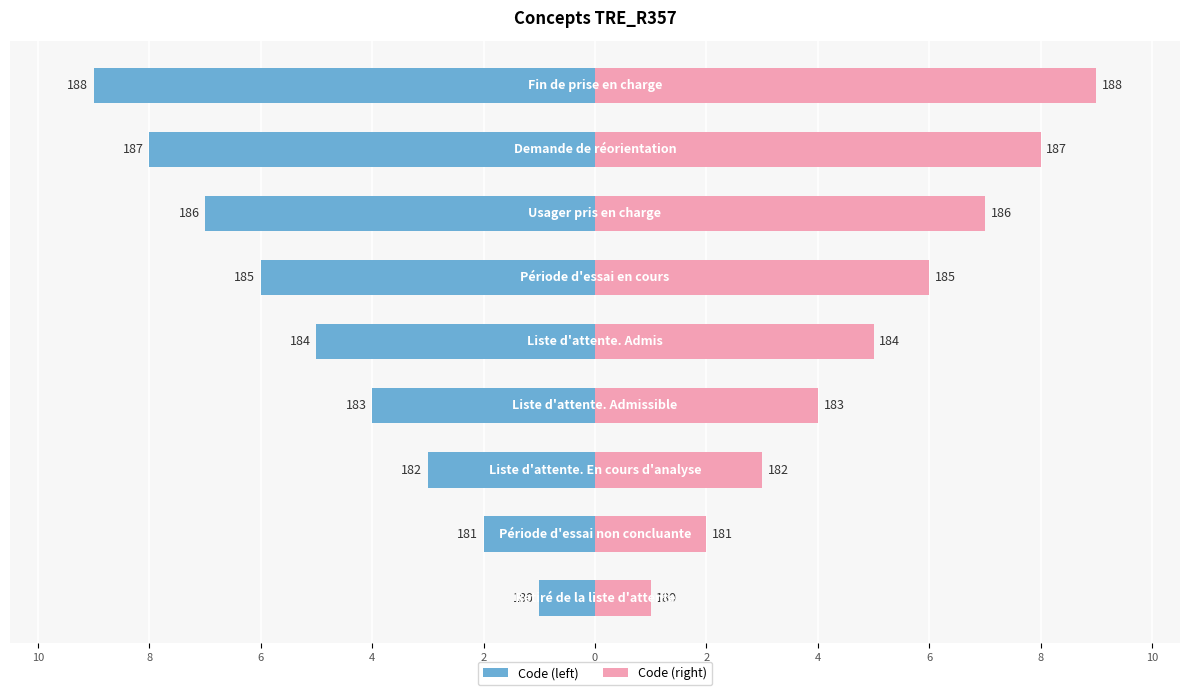

Are the bars grouped side by side (vs. stacked)?

Yes